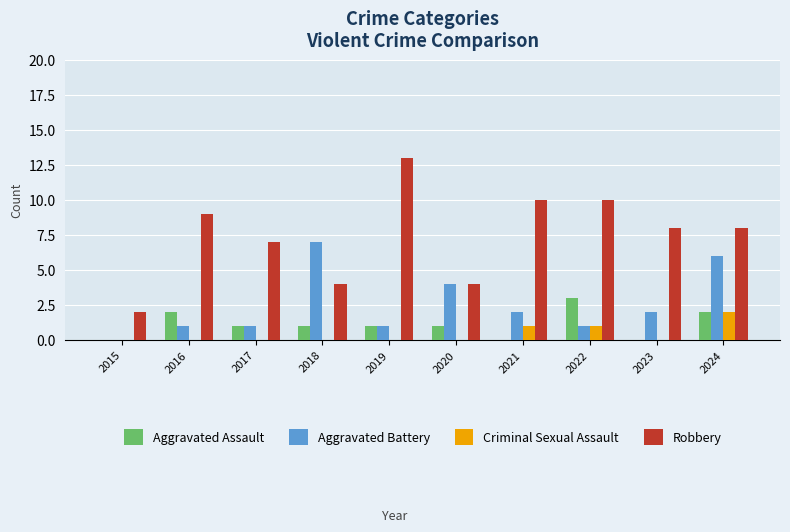

Reading left to right, what are all the values shown in this chart?

Aggravated Assault: 2015=0	2016=2	2017=1	2018=1	2019=1	2020=1	2021=0	2022=3	2023=0	2024=2
Aggravated Battery: 2015=0	2016=1	2017=1	2018=7	2019=1	2020=4	2021=2	2022=1	2023=2	2024=6
Criminal Sexual Assault: 2015=0	2016=0	2017=0	2018=0	2019=0	2020=0	2021=1	2022=1	2023=0	2024=2
Robbery: 2015=2	2016=9	2017=7	2018=4	2019=13	2020=4	2021=10	2022=10	2023=8	2024=8